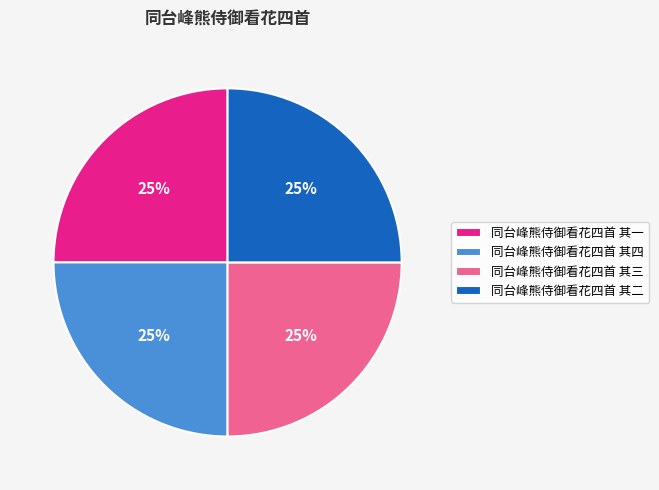

Does 同台峰熊侍御看花四首 其三 account for over 50% of the chart?

No